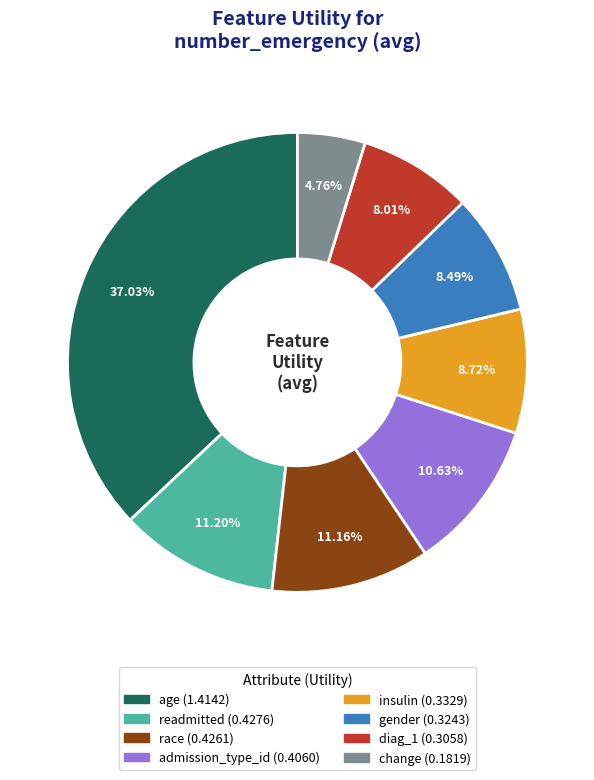

Combined, do diag_1 and insulin account for over 50%?

No